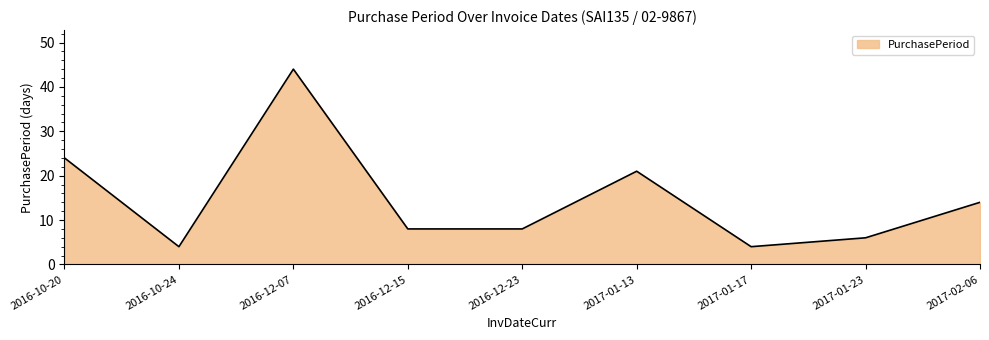

Reading left to right, what are all the values shown in this chart?

24	4	44	8	8	21	4	6	14